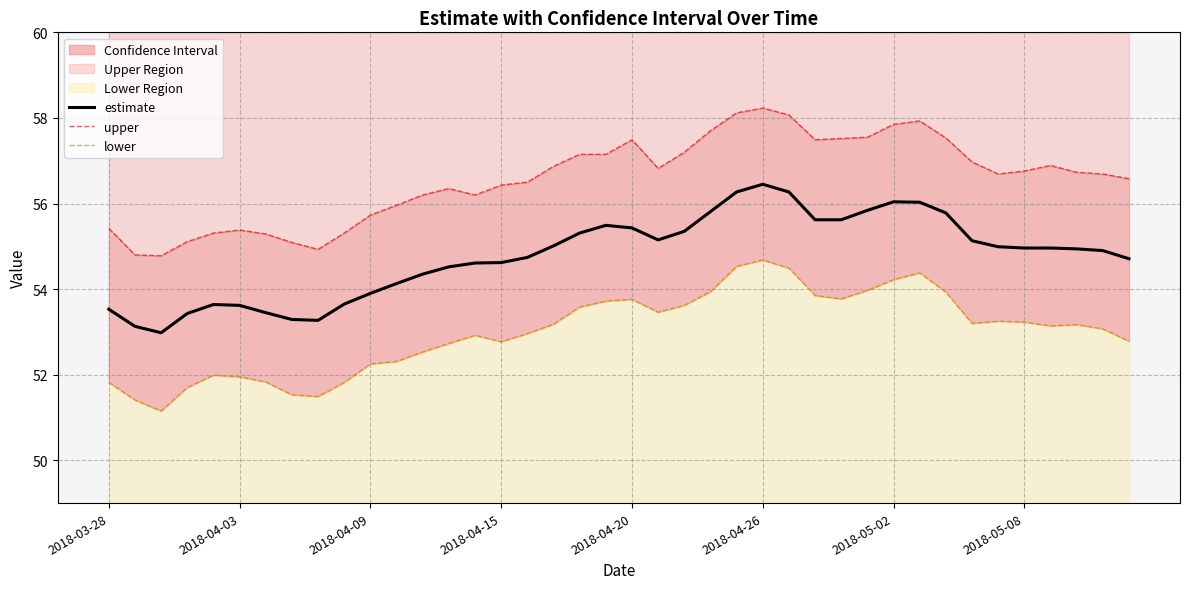

The value of estimate at 2018-04-03 is 77.4. True or false?

False